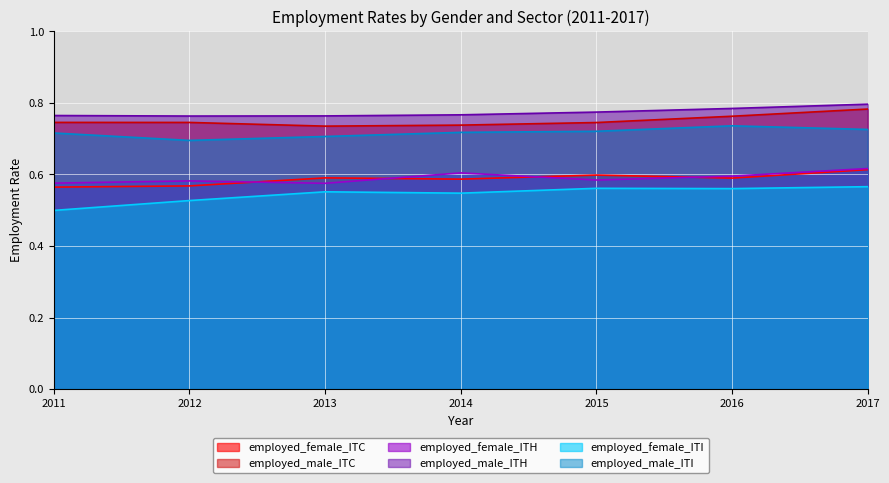

At how many categories does at least one series exceed 0?

7